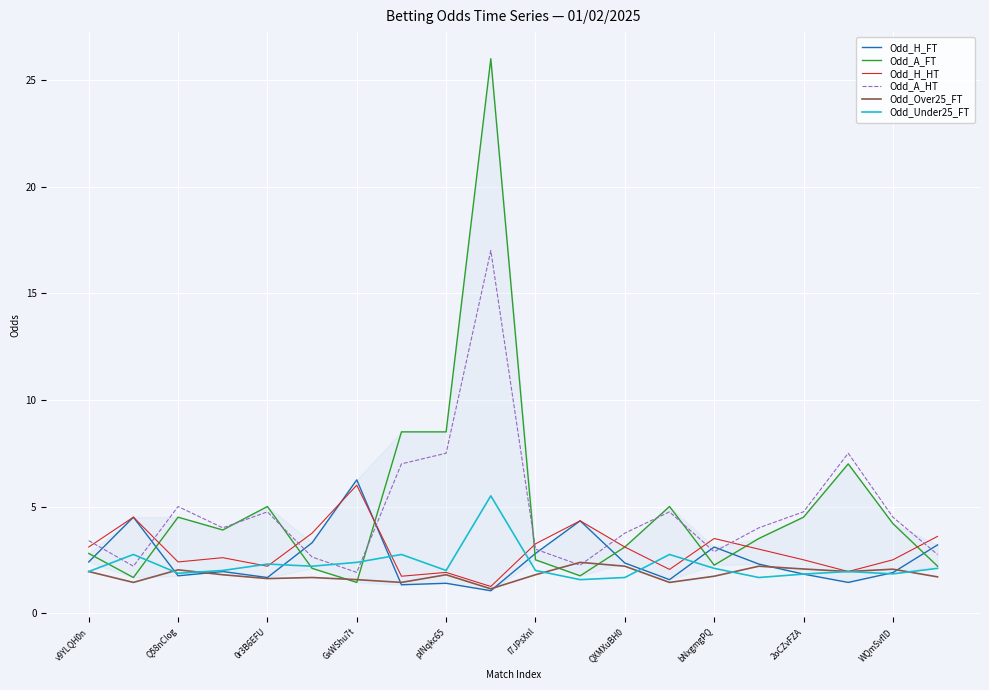

How many intersections are there between Odd_A_HT and Odd_Over25_FT?

2